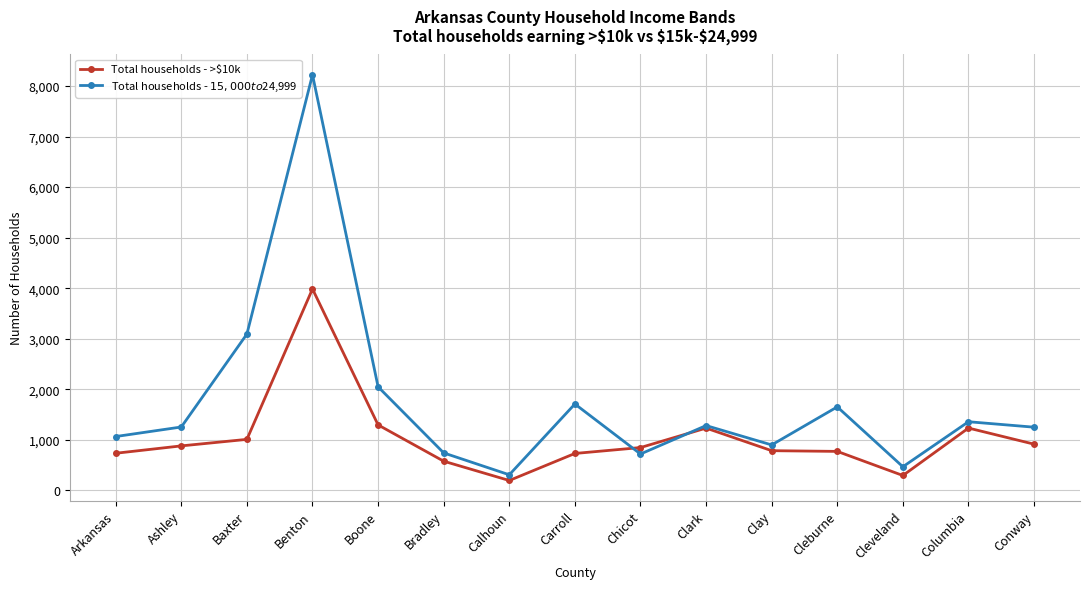

Count the number of categories in the chart.

15